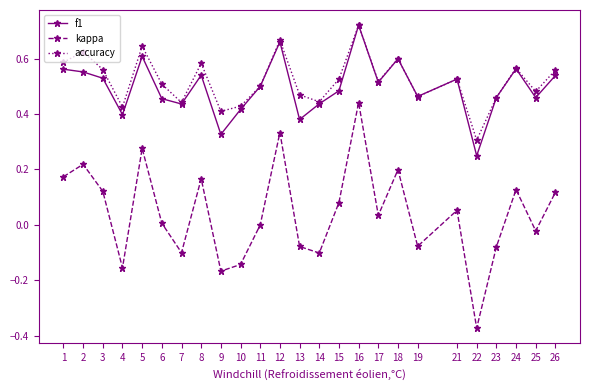

Between 13 and 18, which series saw the biggest shift?

kappa